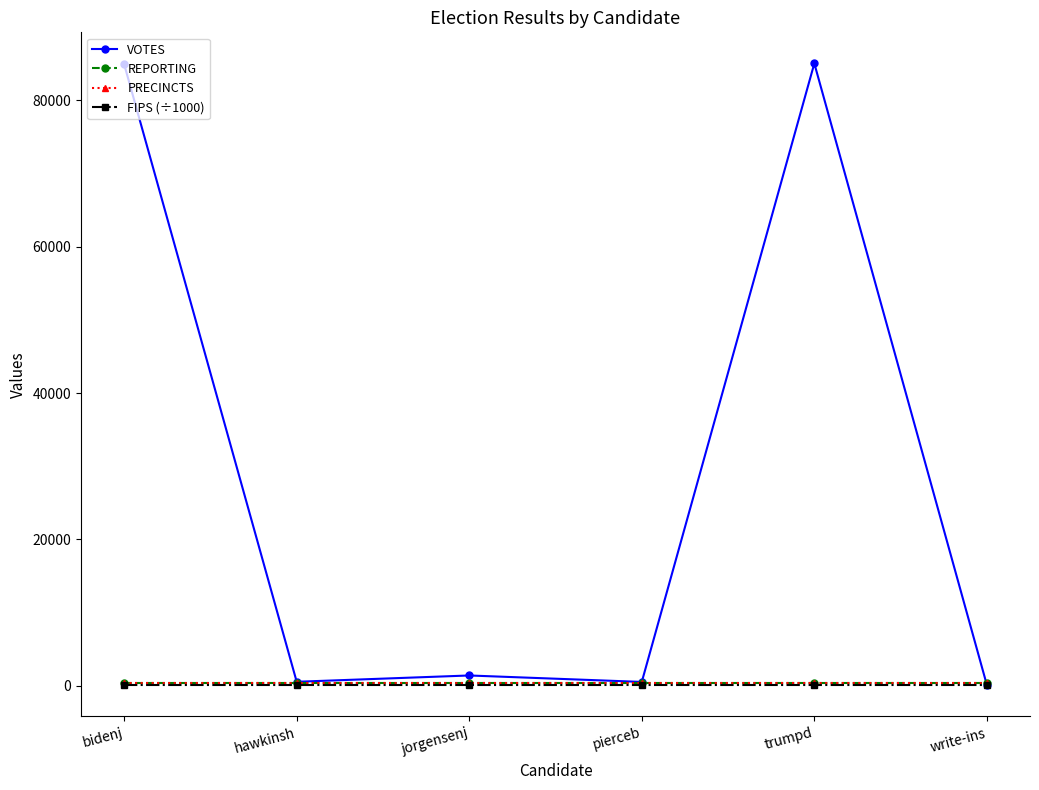

What is the total value across all series at pierceb?

1203.1